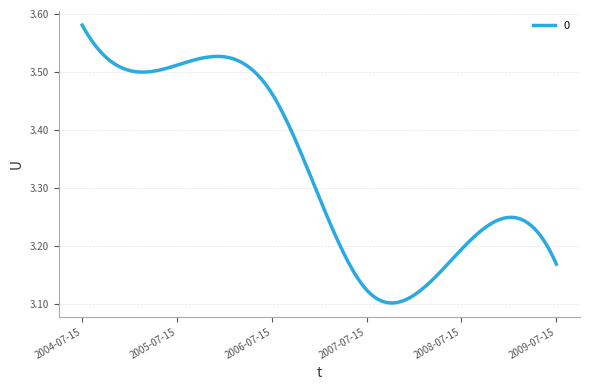

What is the value of the 2nd point from the left?

3.5